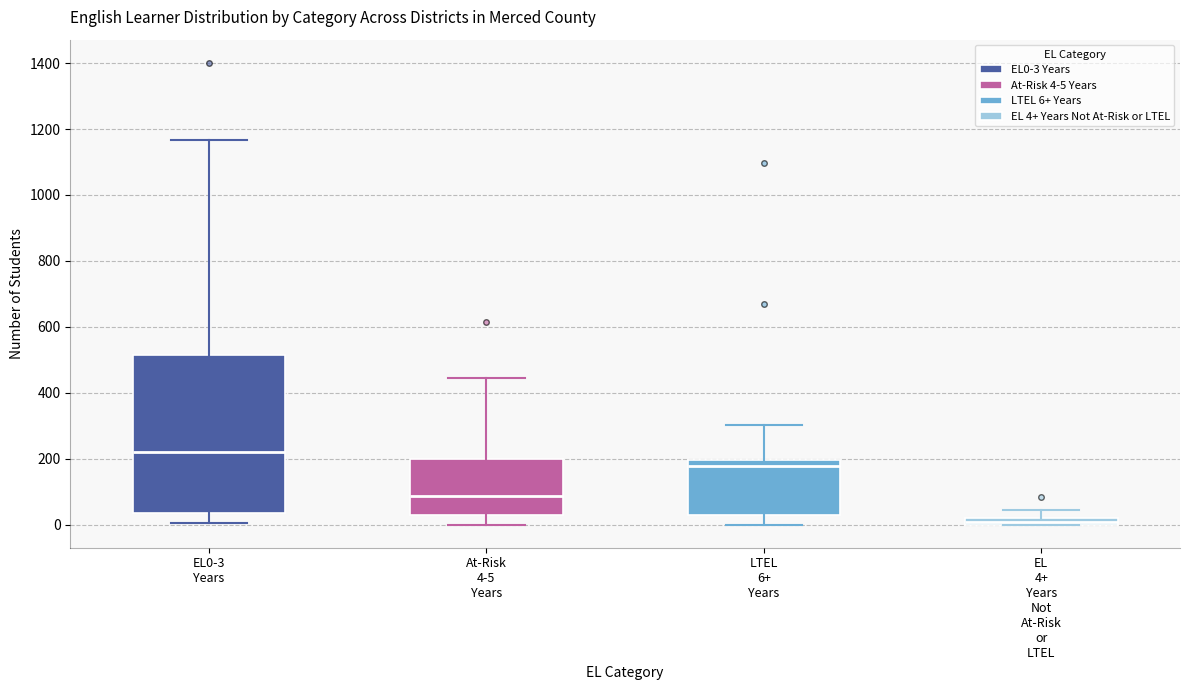

Where is the lower edge of the box for At-Risk 4-5 Years on the y-axis? The values are not printed on the chart, so give them approximately, as read against the axis.

20